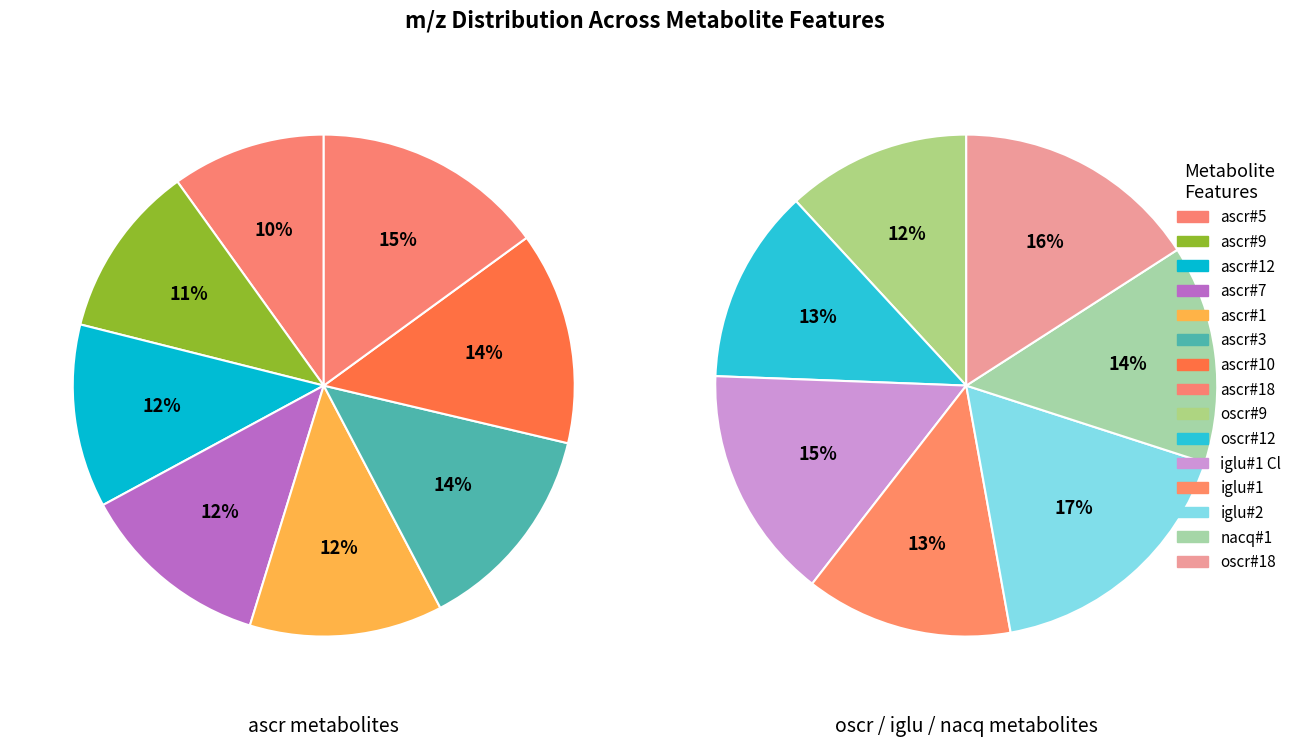

Which category has the smallest portion of the pie?

ascr#5